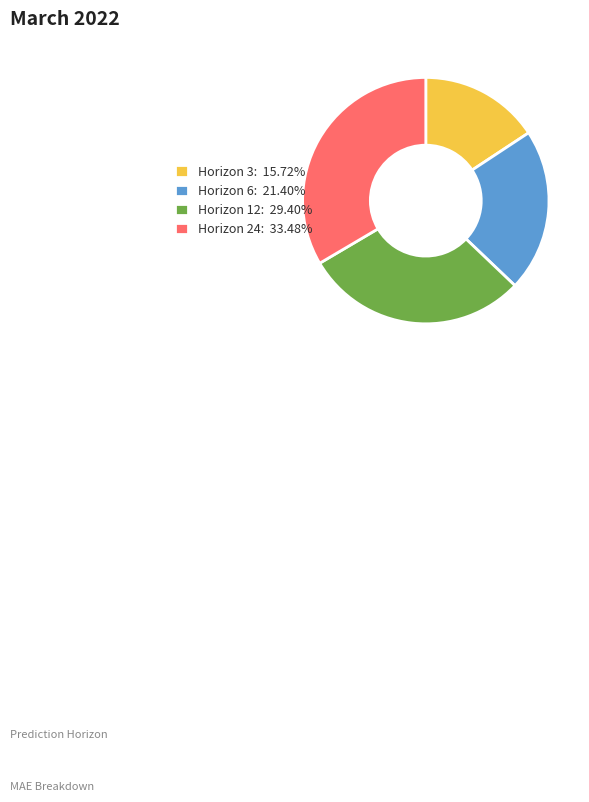

The Horizon 3 slice represents 16% of the pie. True or false?

True